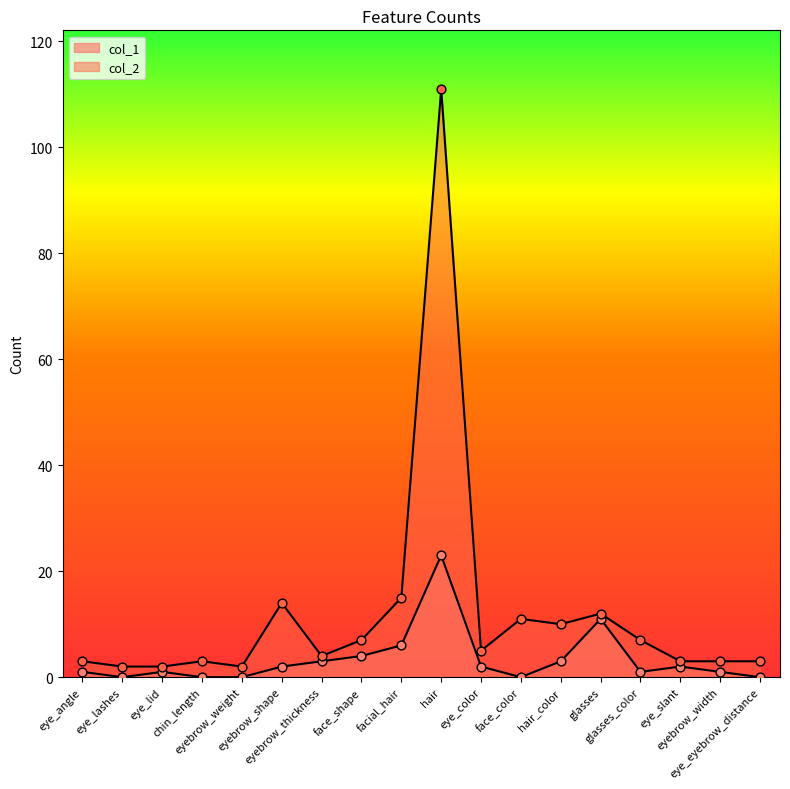

Which series has the largest total across all categories?

col_2